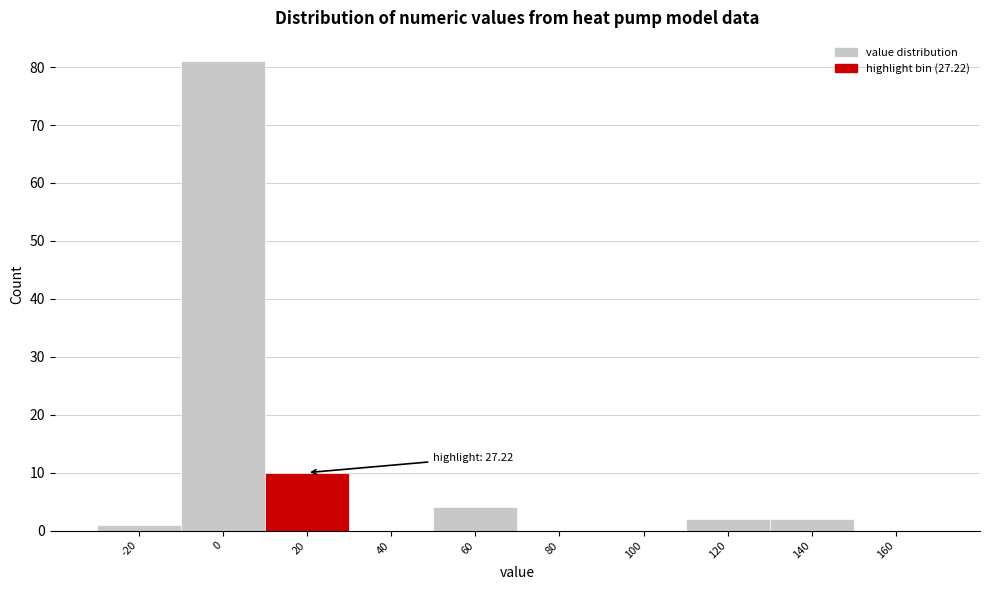

Reading left to right, what are all the values shown in this chart?

-20=1	0=81	20=10	40=0	60=4	80=0	100=0	120=2	140=2	160=0